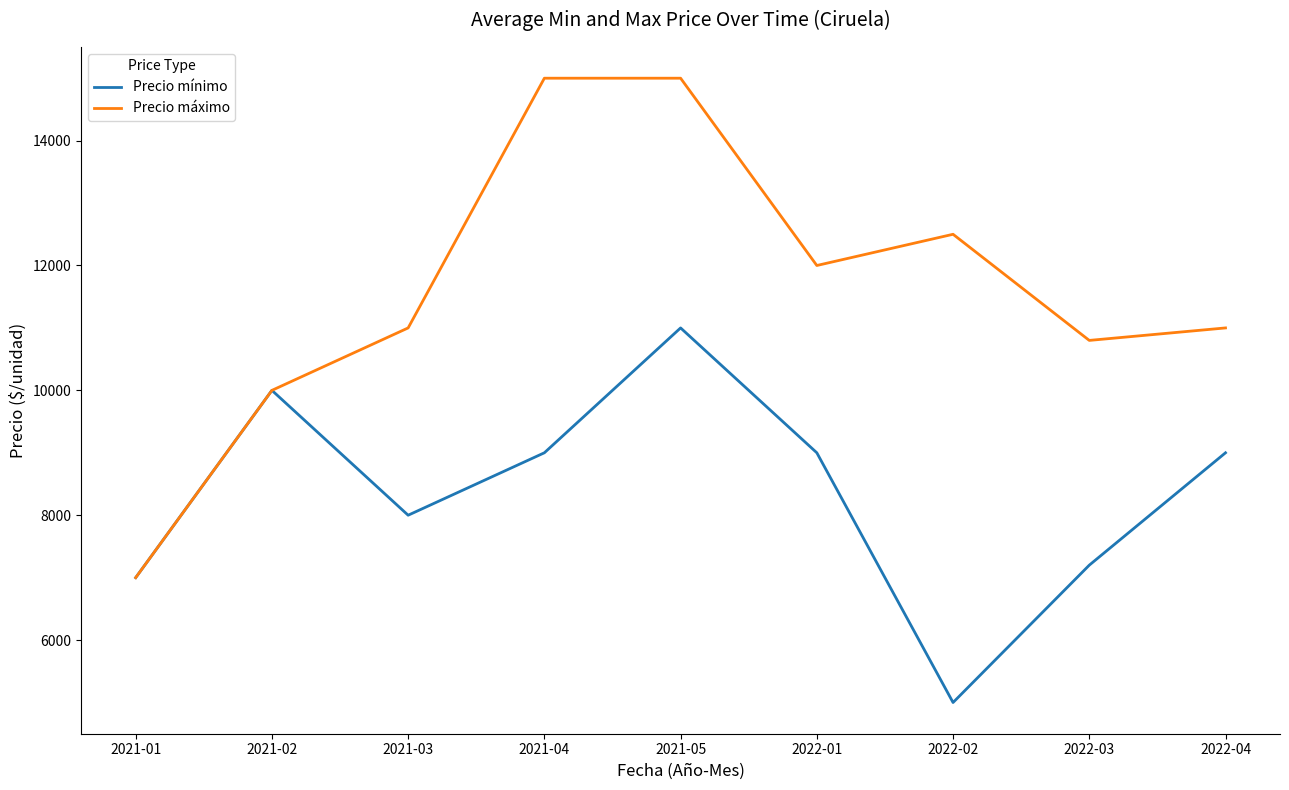

What position from the left is 2021-05?

5